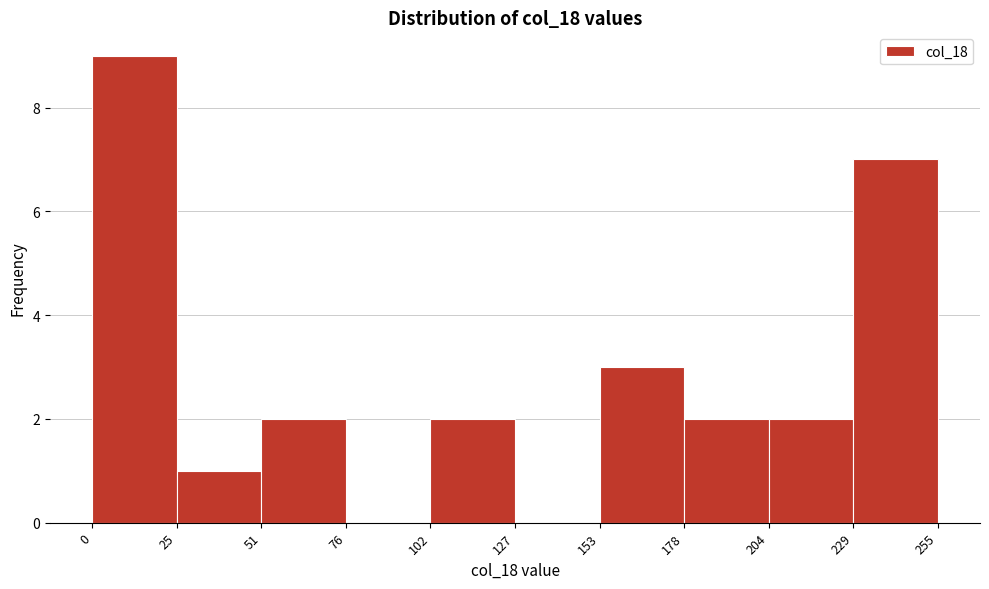

Over which range of the x-axis is the bar tallest?

0 to 25